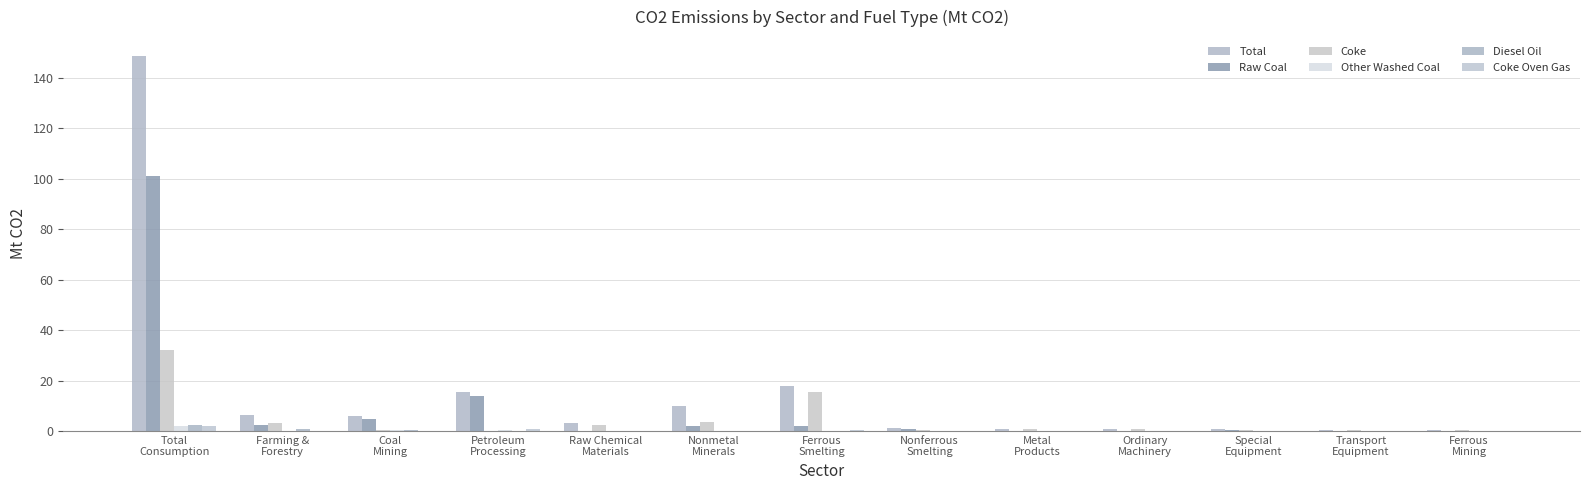

Is it true that Raw Coal equals 0.0 at Metal
Products?

False